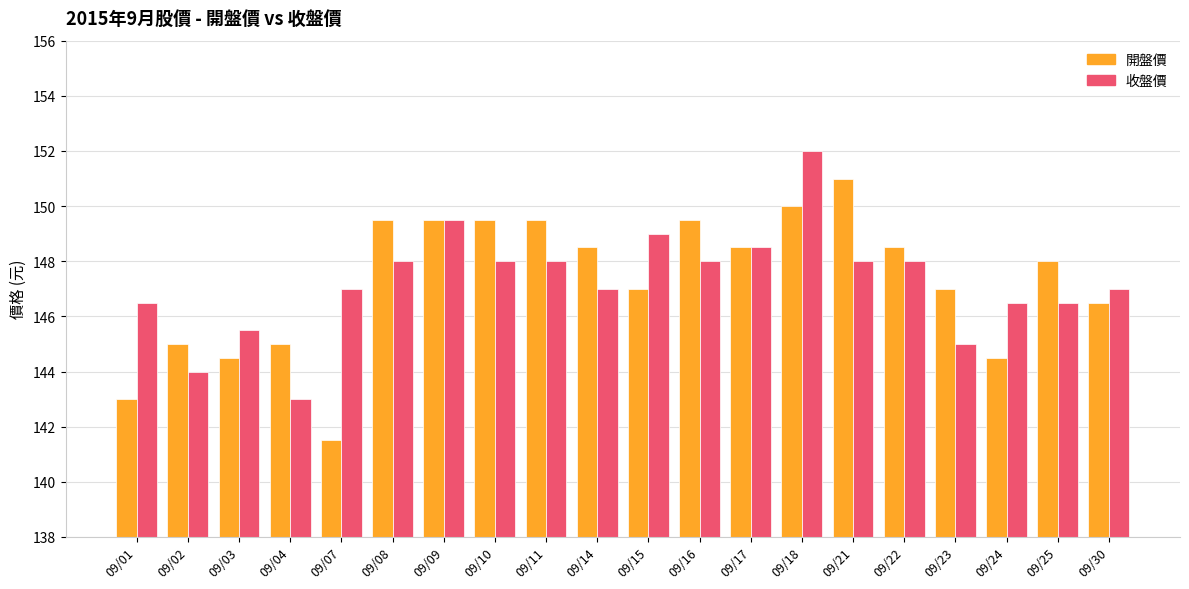

List the series in order of their peak value, highest first.

收盤價, 開盤價